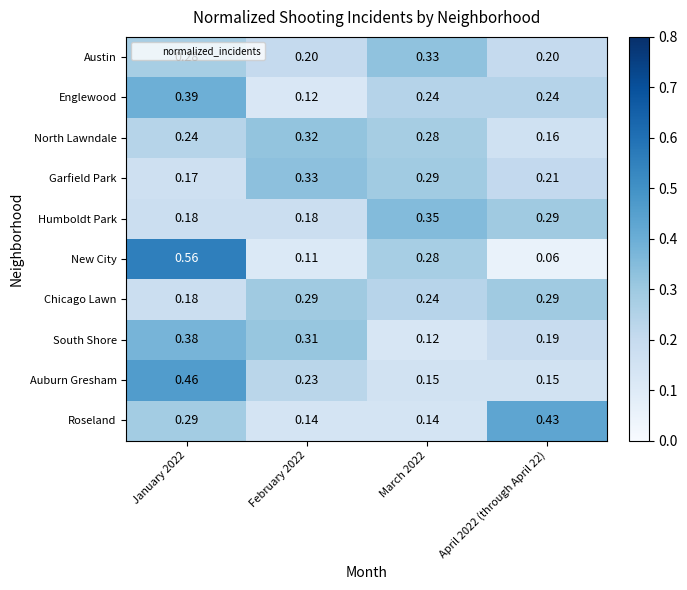

Which series has the widest spread of values?

New City